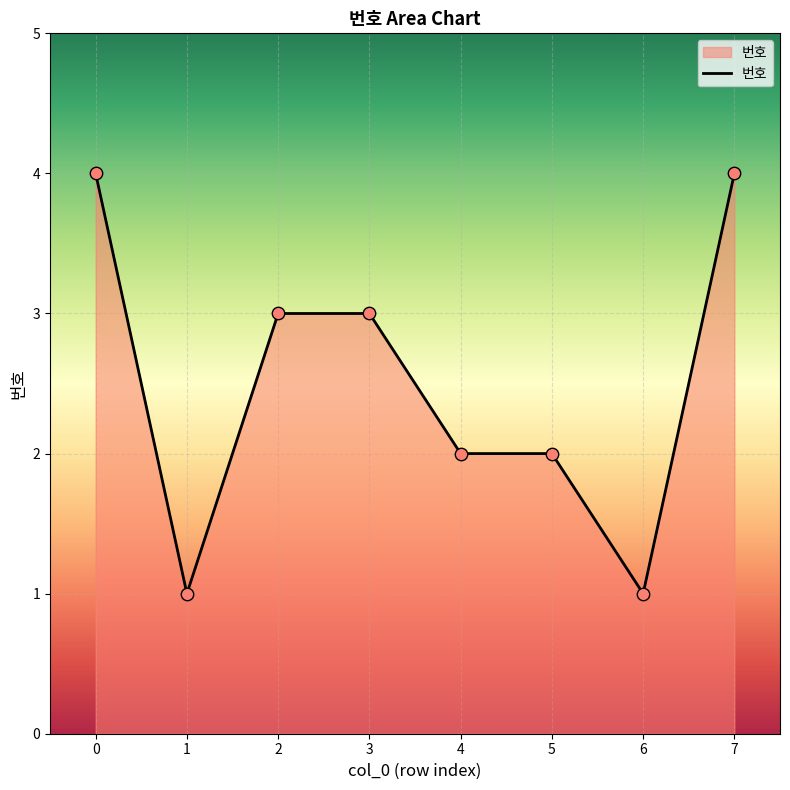

What is the change in value from 3 to 7?

+1